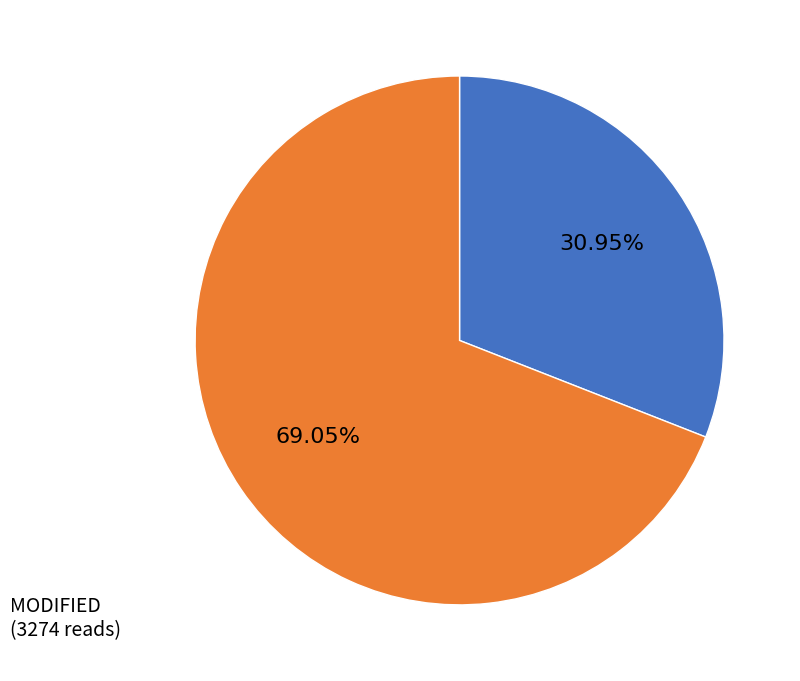

Is the sum of MODIFIED and UNMODIFIED greater than half?

Yes